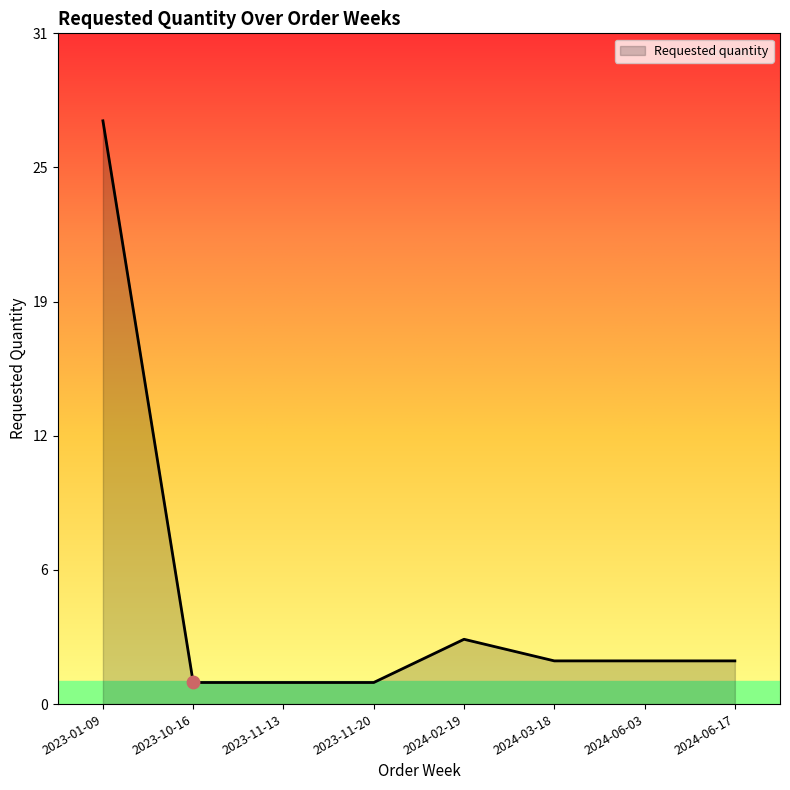

Approximately how many times larger is the value at 2024-03-18 compared to 2024-06-03?

1.0